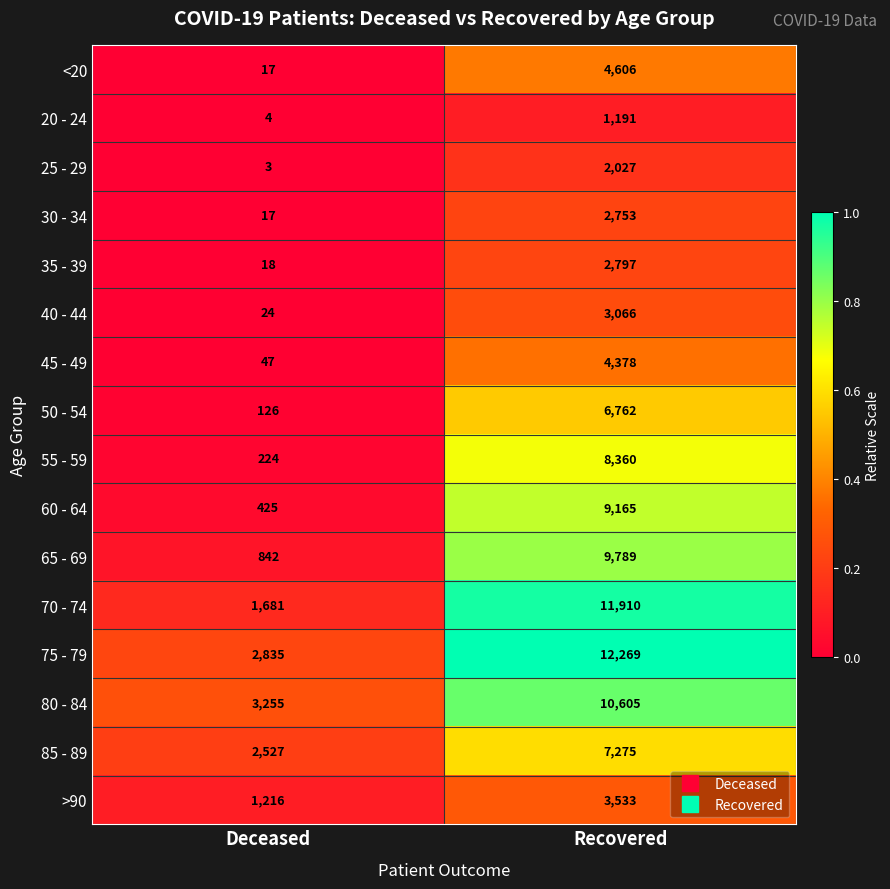

The 75 - 79 series shows 2835 at Deceased. True or false?

True